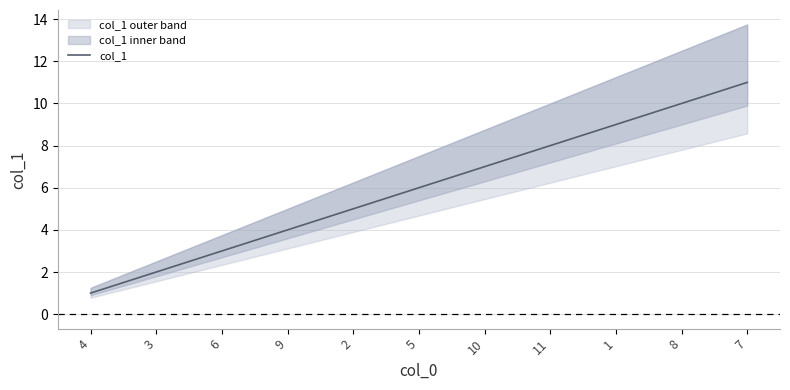

Approximately how many times larger is the value at 2 compared to 9?

1.2